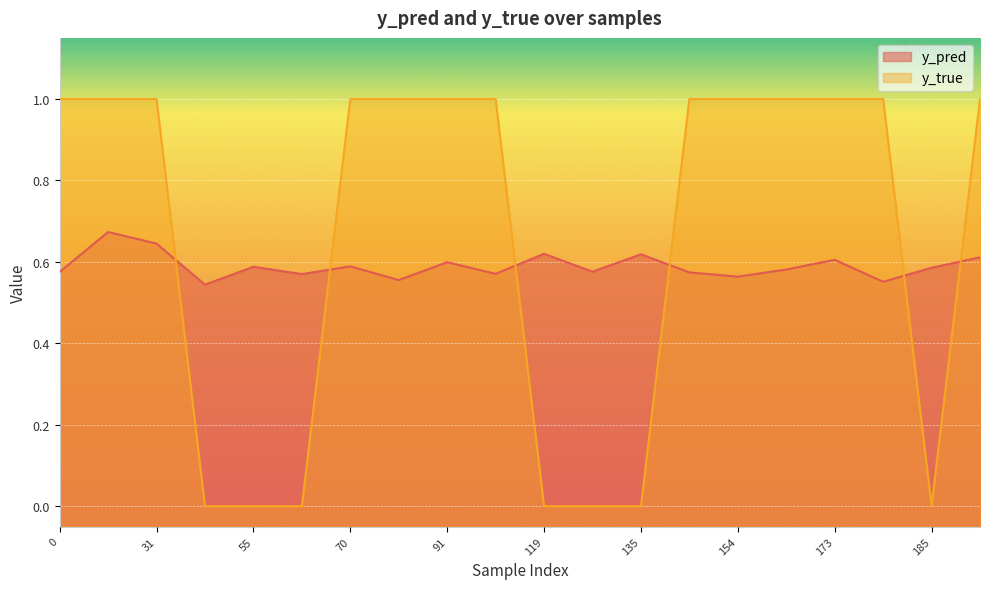

Which series has the largest total across all categories?

y_true